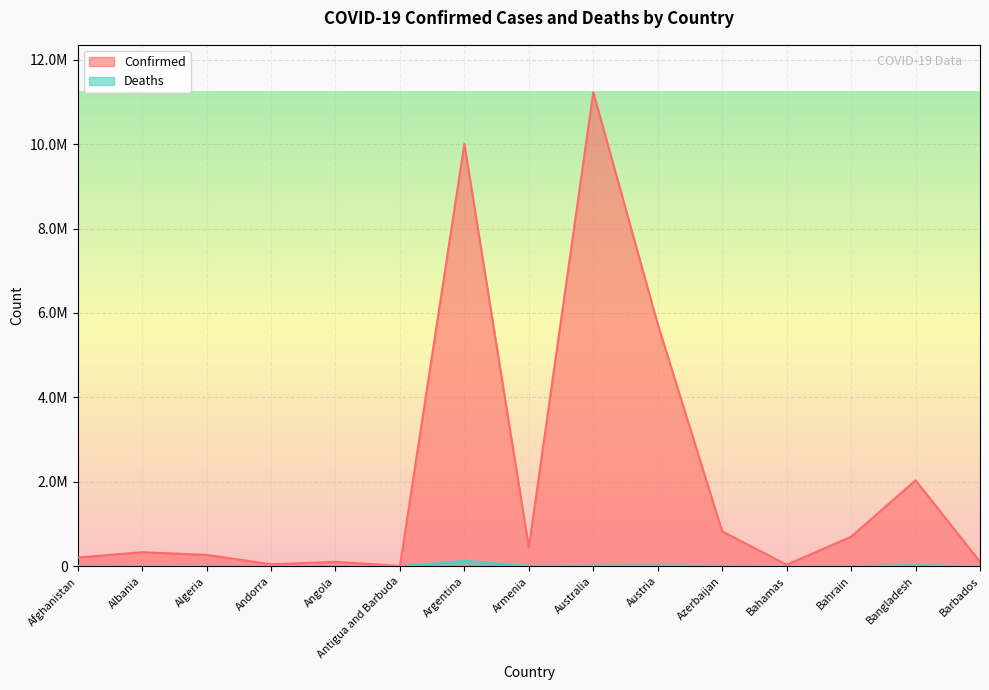

What is the sum of all Deaths values?

241067